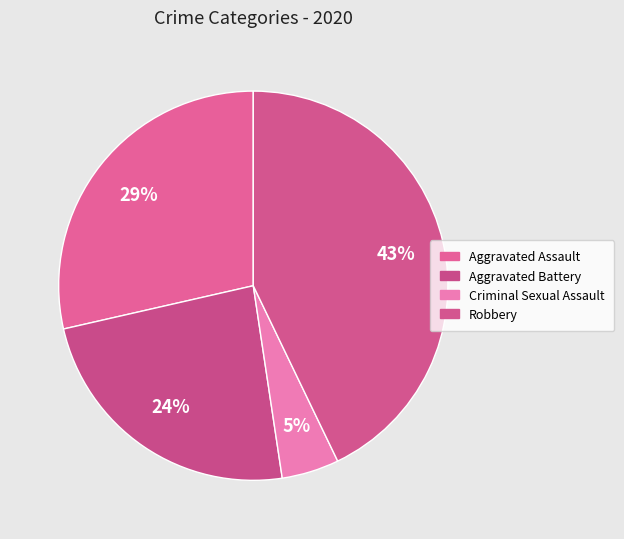

The Criminal Sexual Assault slice represents 17% of the pie. True or false?

False